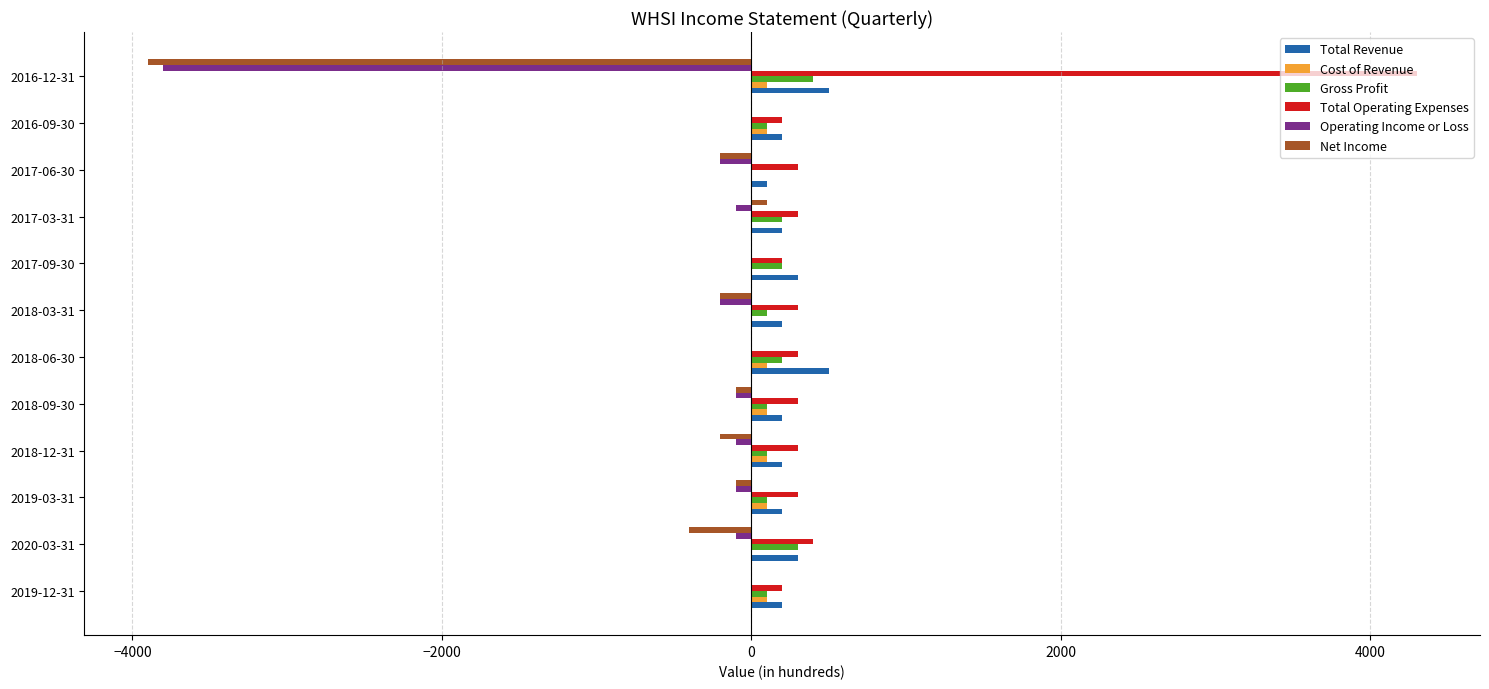

The value of Operating Income or Loss at 2017-06-30 is -200. True or false?

True